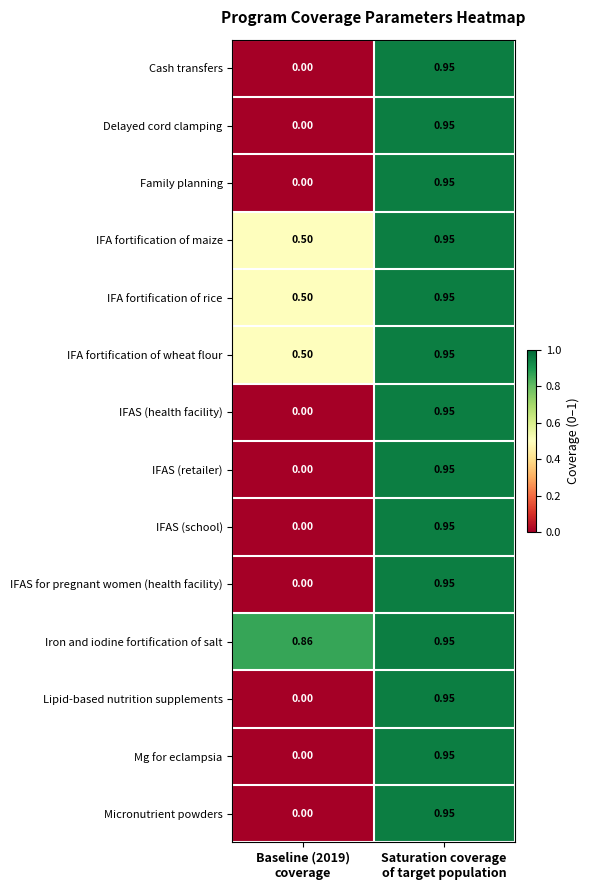

Which series has the largest total across all categories?

Iron and iodine fortification of salt